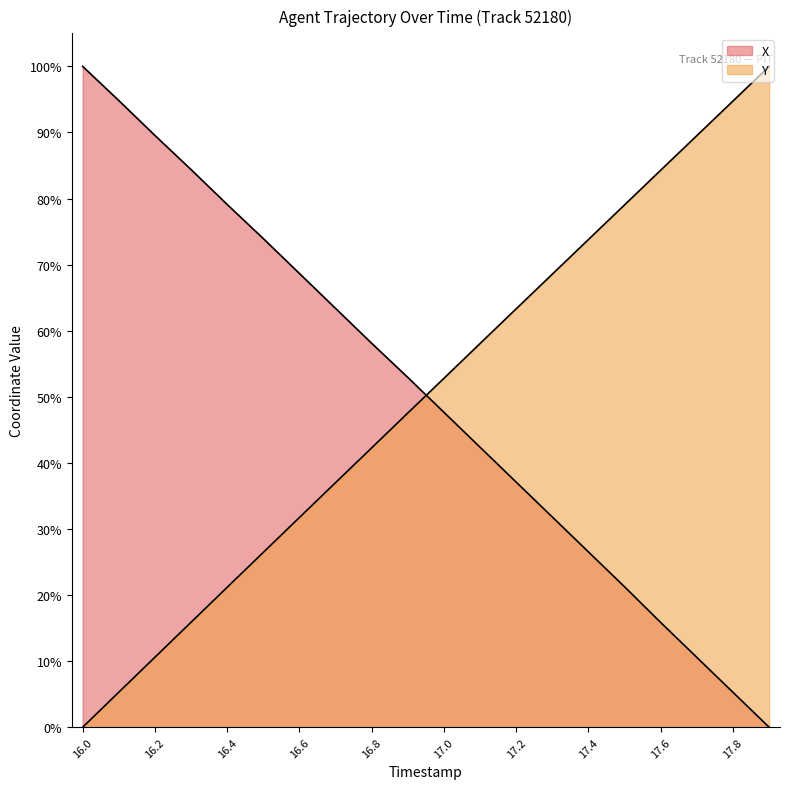

Which series has the widest spread of values?

X